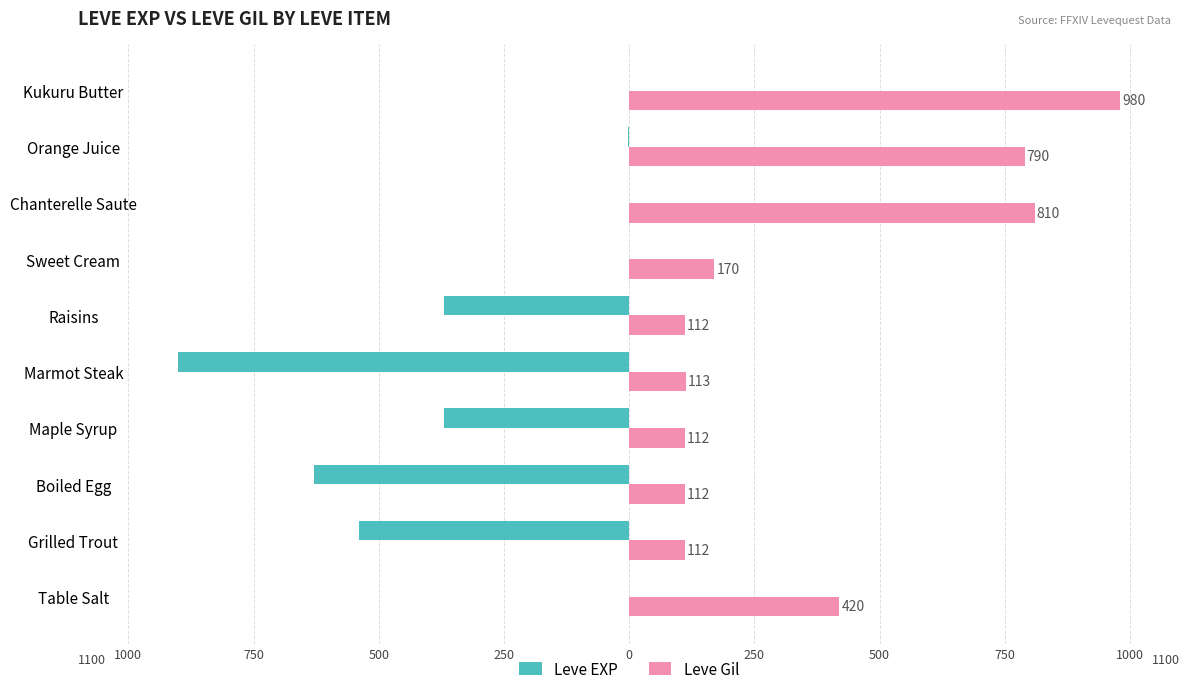

What are all the series names shown in the legend?

Leve EXP, Leve Gil